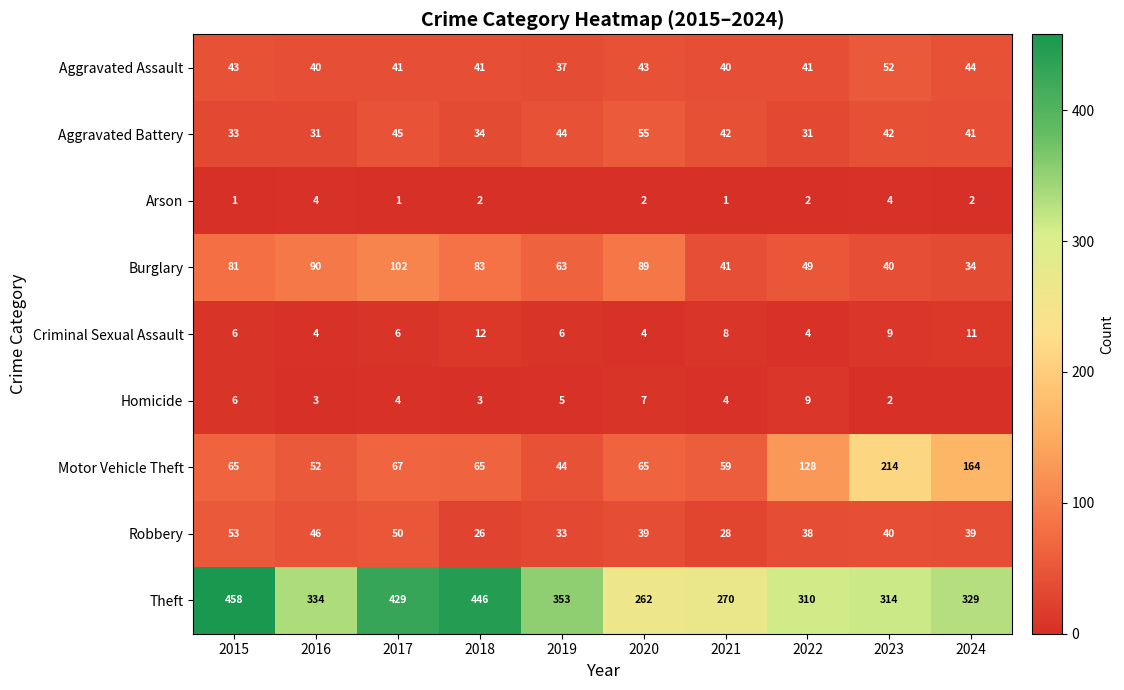

Which series changed the most between 2015 and 2020?

Theft